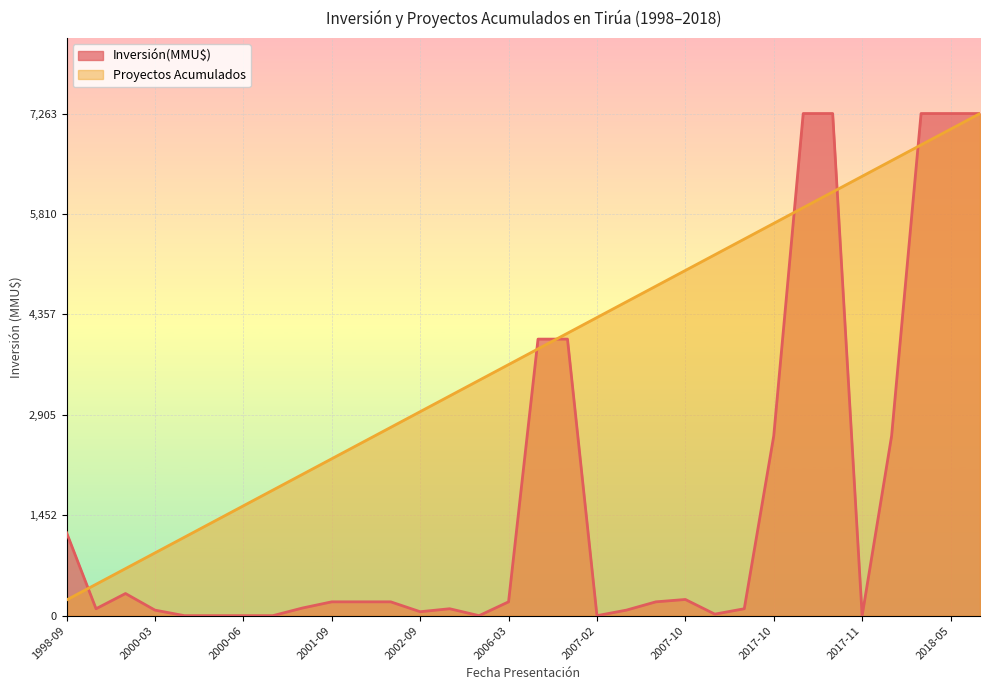

At 2018-05, list the series in order from smallest to largest.

Proyectos Acumulados, Inversión(MMU$)